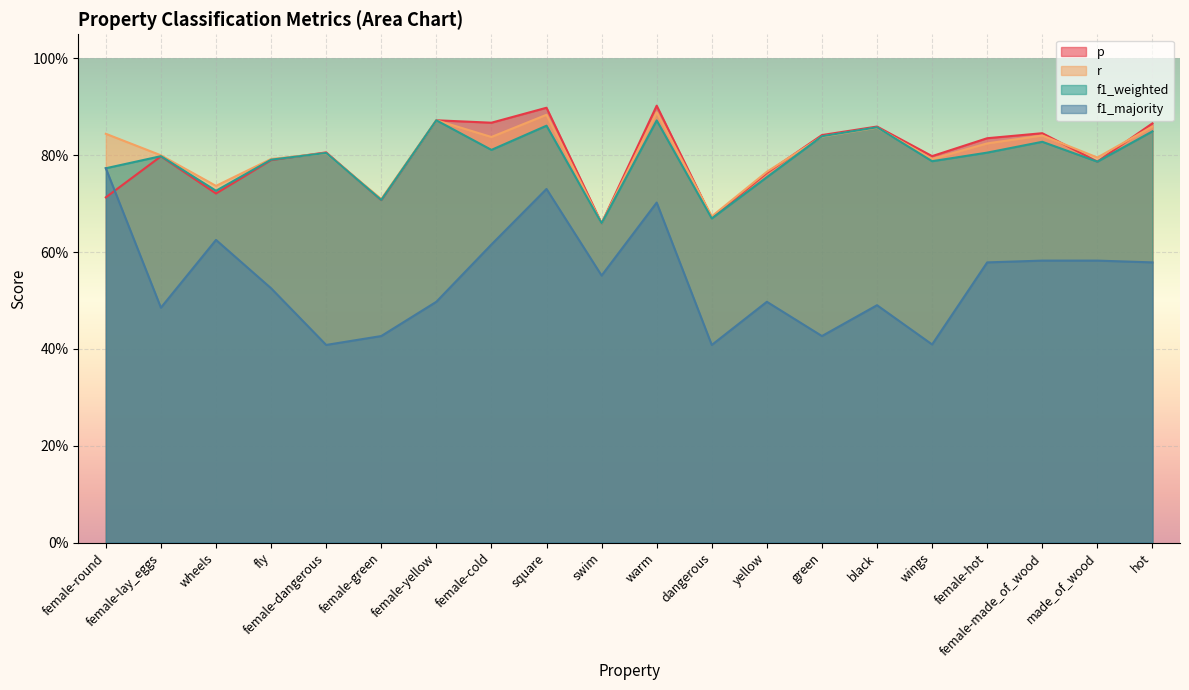

At how many categories does at least one series exceed 0?

20